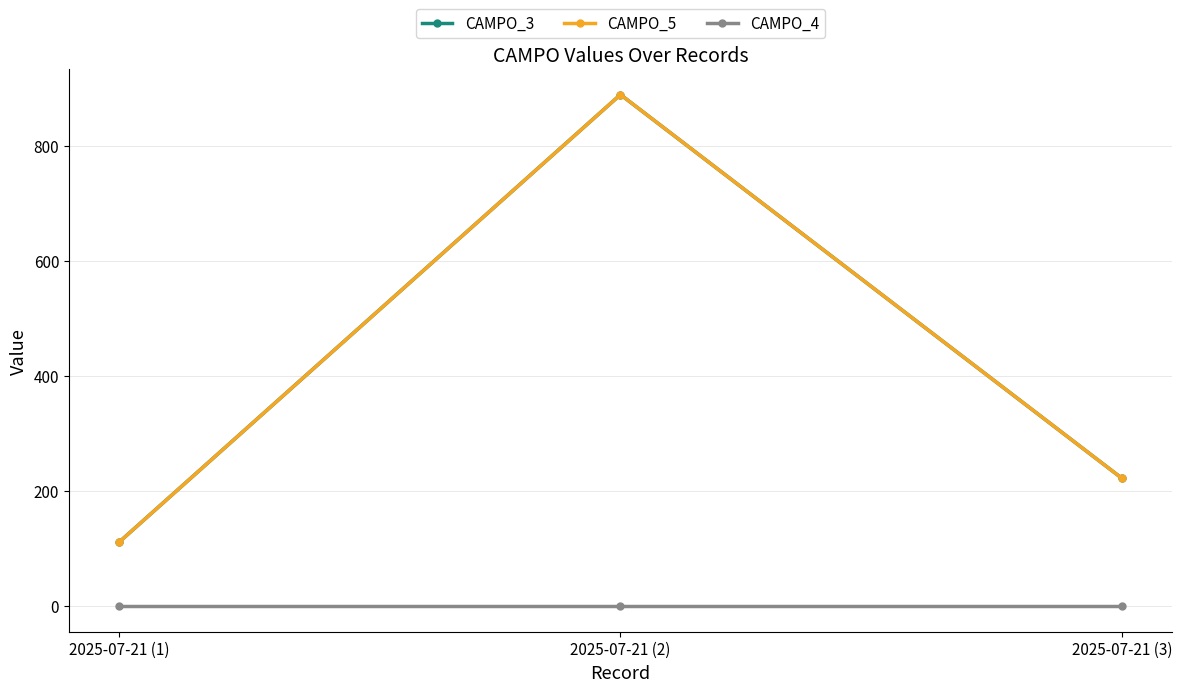

Count the number of data series in this chart.

3